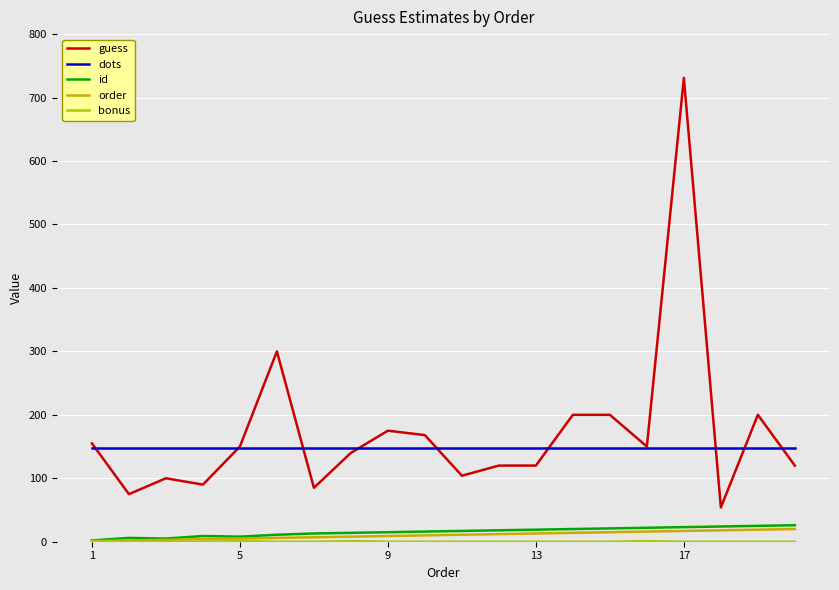

True or false: dots and order cross at least once.

False